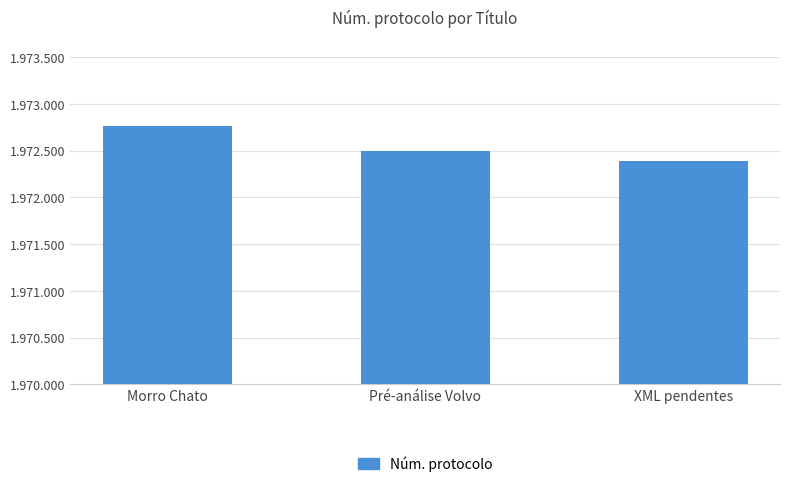

Does the chart contain any negative values?

No